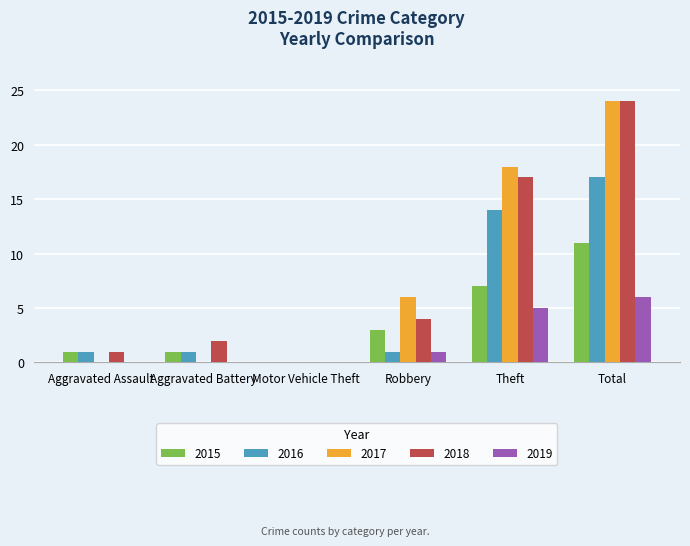

Are the bars grouped side by side (vs. stacked)?

Yes